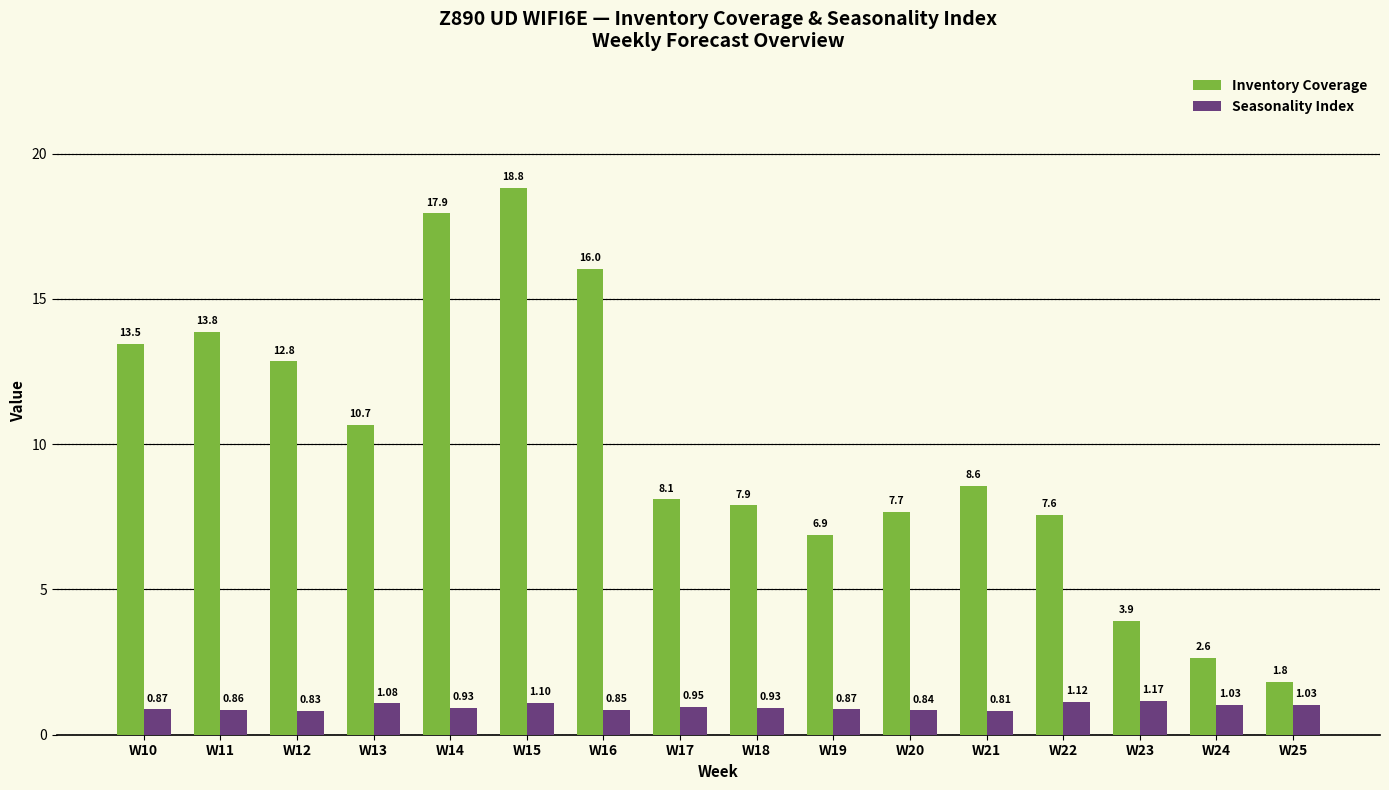

At how many categories does at least one series exceed 3?

14